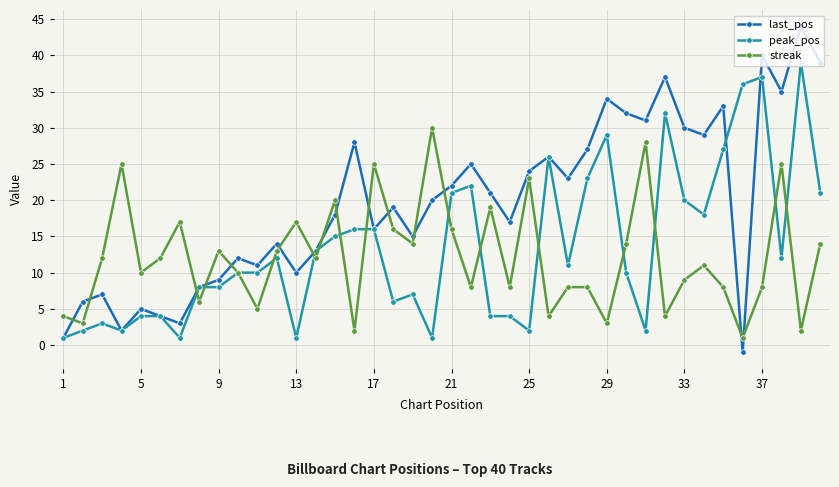

Which series has the largest total across all categories?

last_pos